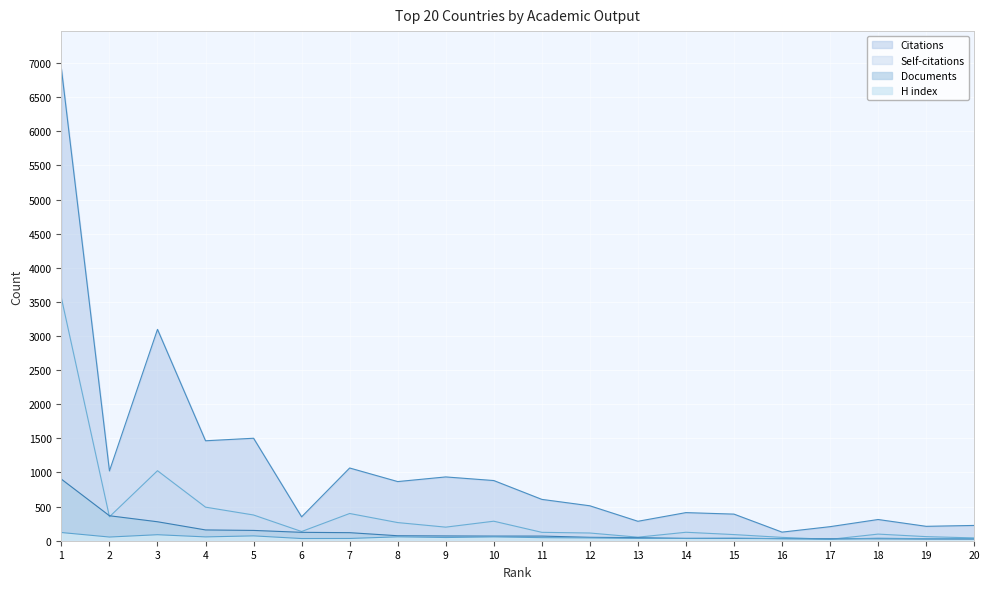

In Self-citations, how many points are higher than both neighbors (excluding endpoints)?

5